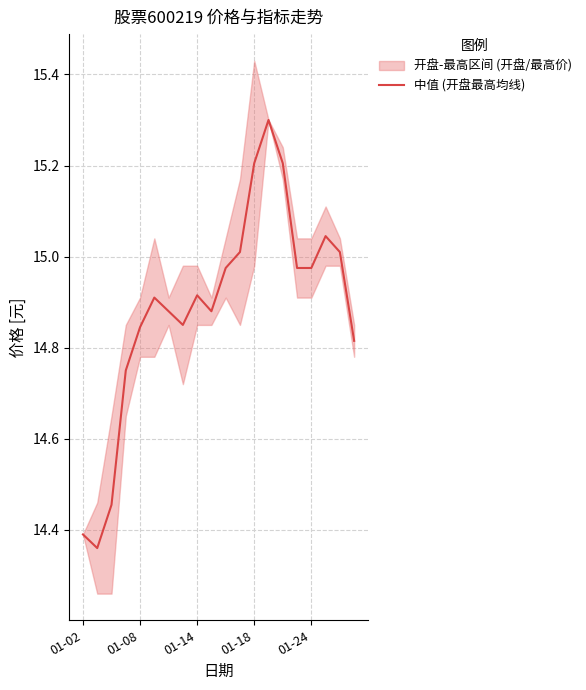

What is the greatest value displayed?

15.3